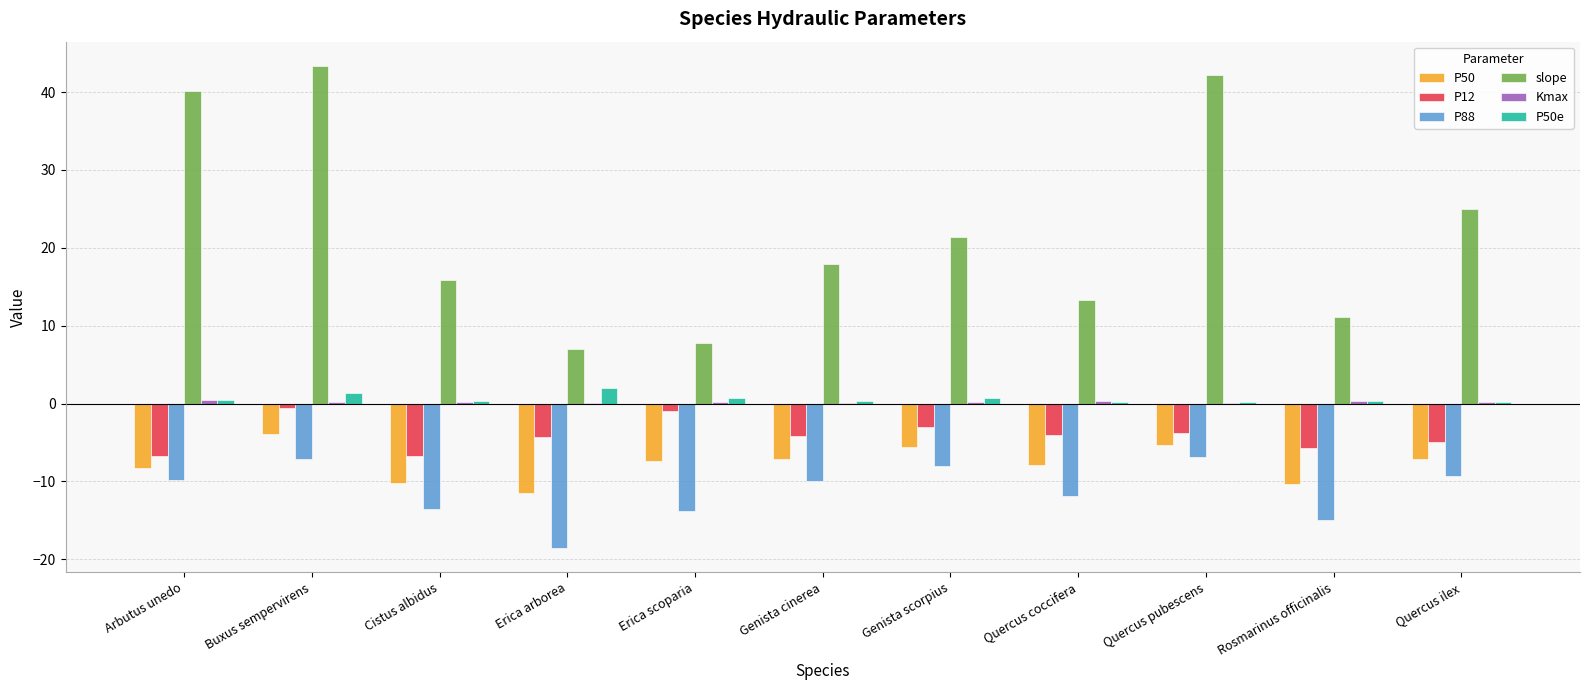

What is the sum of all P50 values?

-84.4